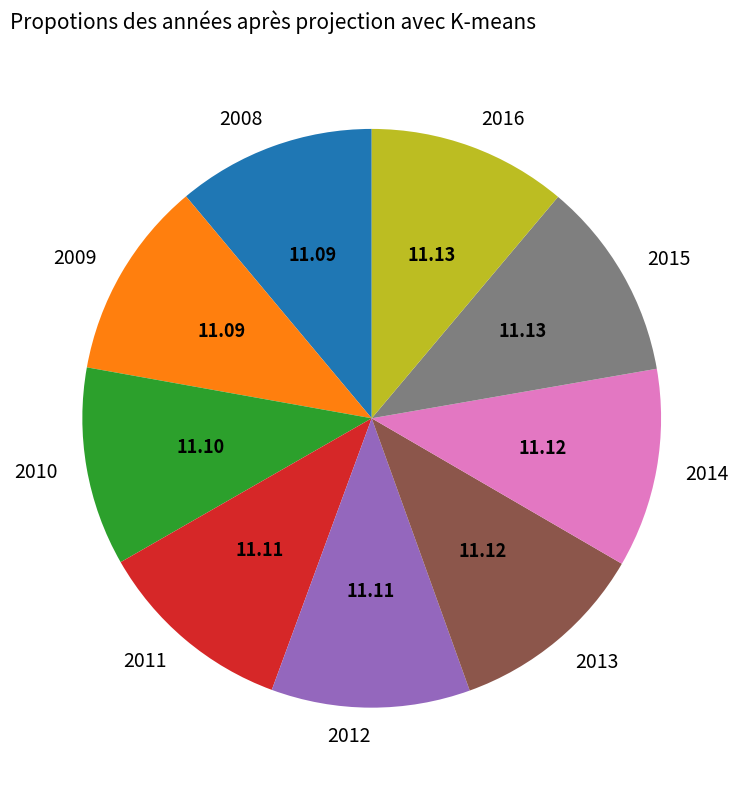

Is 2008 the majority of the pie?

No